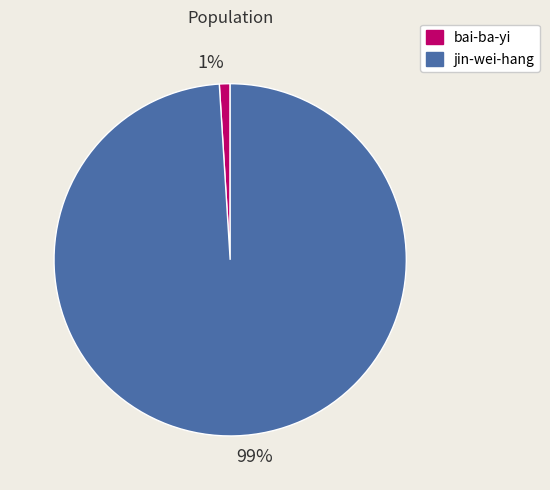

The 99% slice represents 99% of the pie. True or false?

True